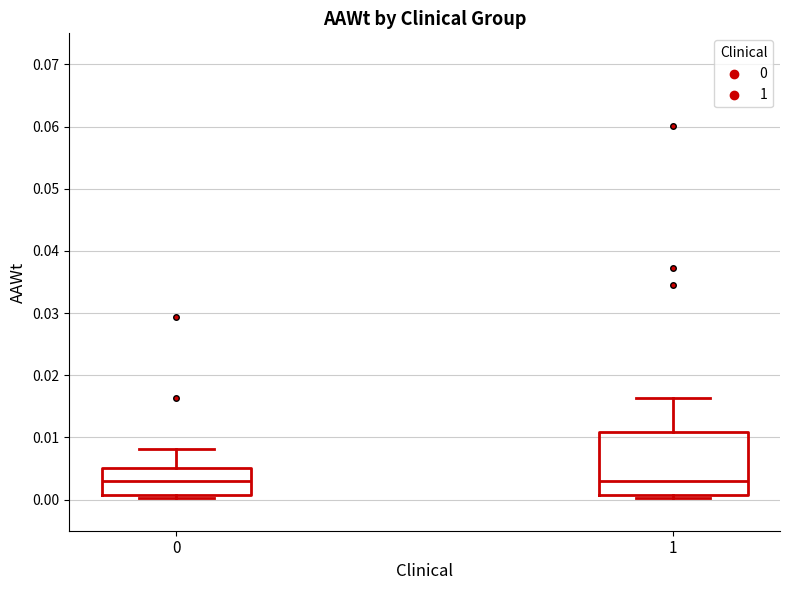

Comparing the boxes themselves (not the whiskers), which one is the tallest?

1